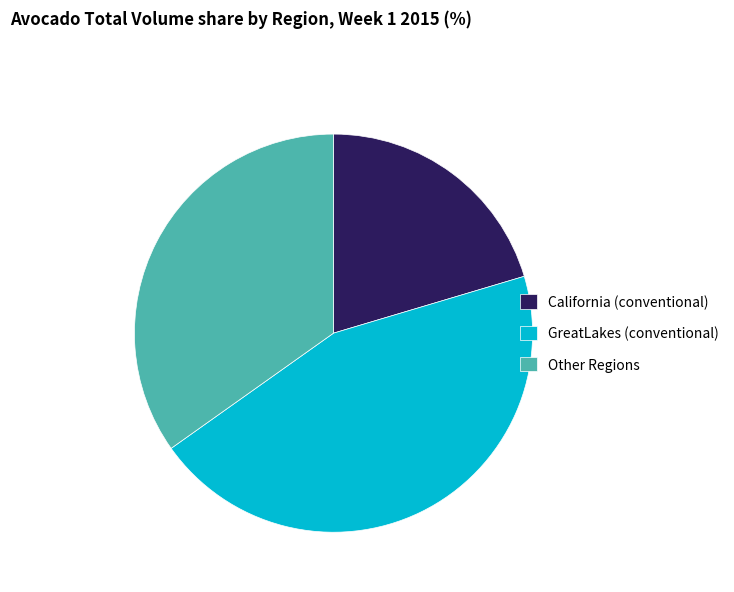

Is there any slice that represents more than half of the pie?

No